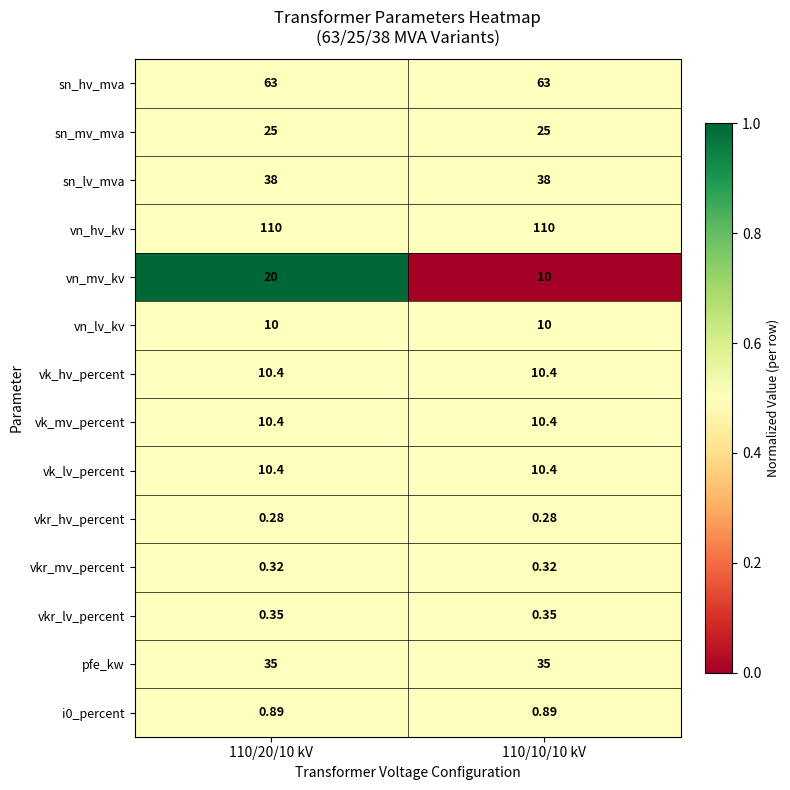

Which series changed the most between 110/20/10 kV and 110/10/10 kV?

vn_mv_kv